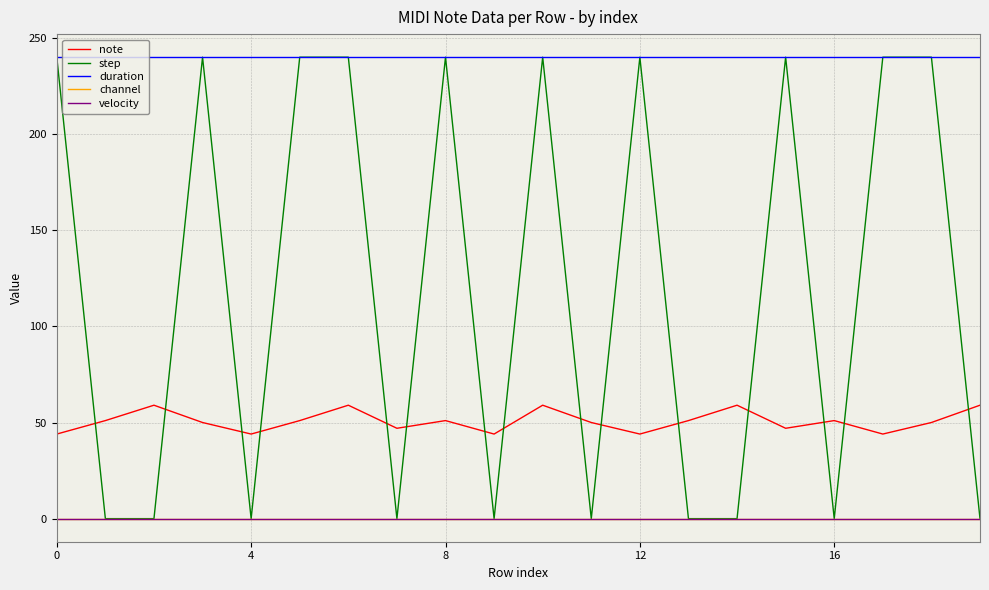

What is the label of the 20th point from the left?

19